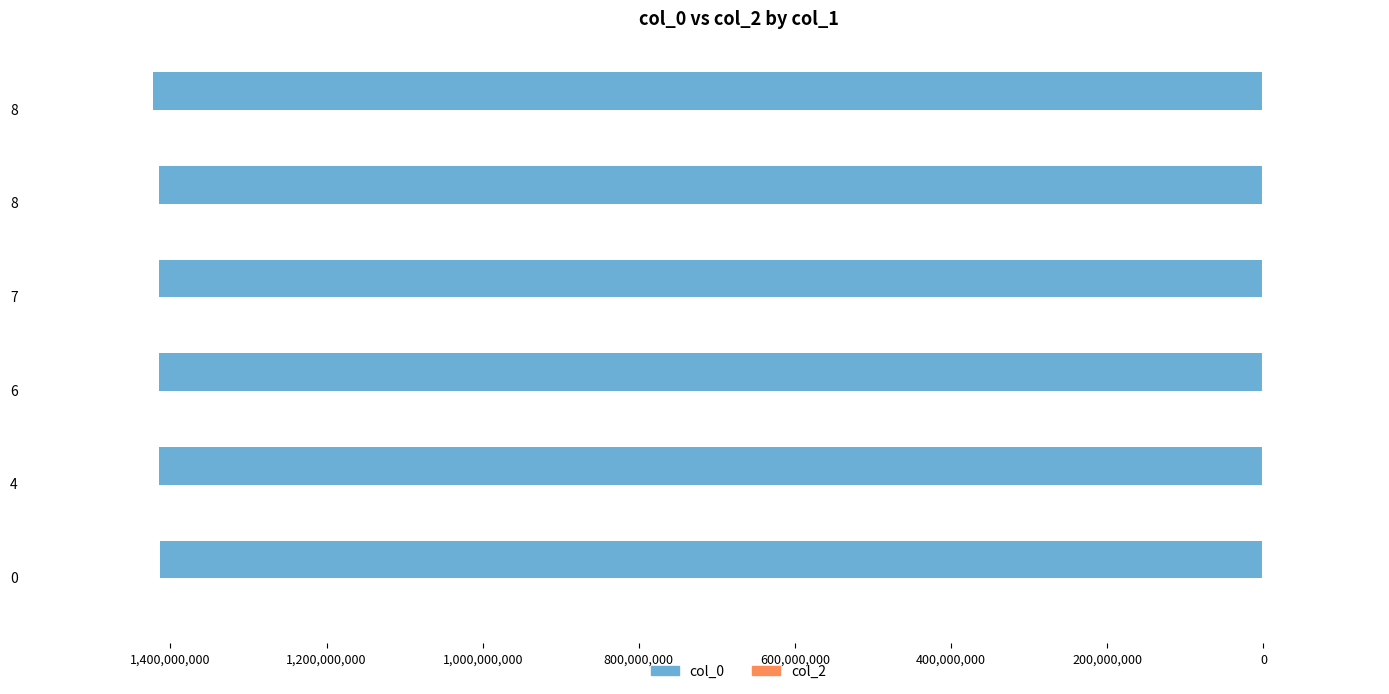

Does the chart contain any negative values?

Yes